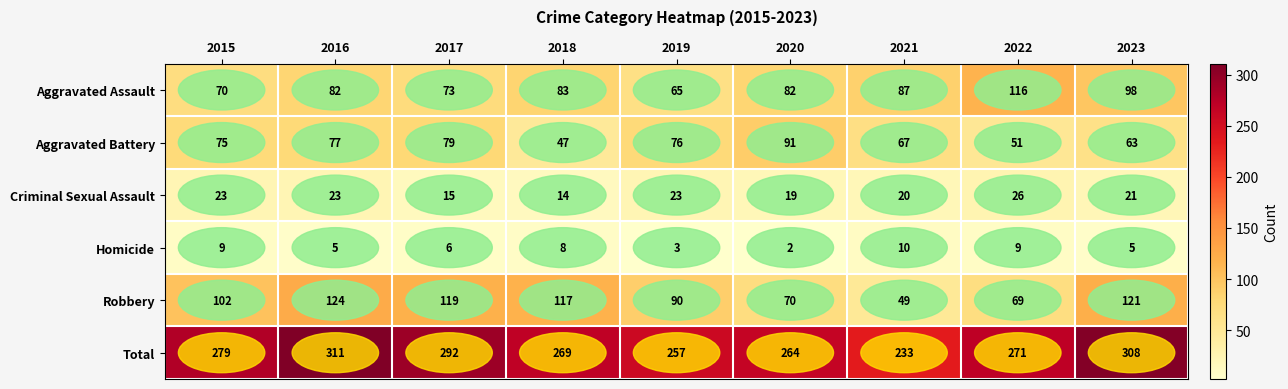

Is it true that Robbery equals 180 at 2017?

False